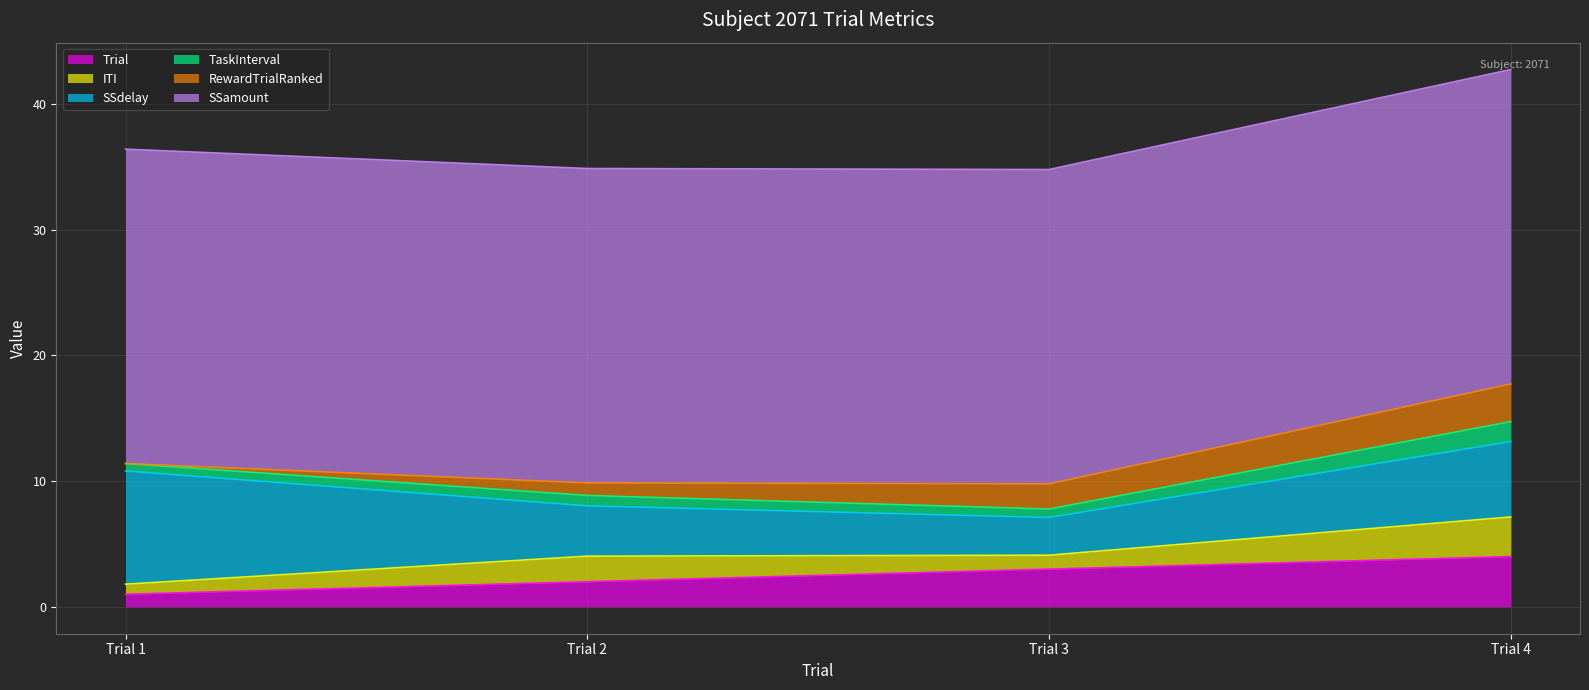

Which category has the highest value across all series?

Trial 1